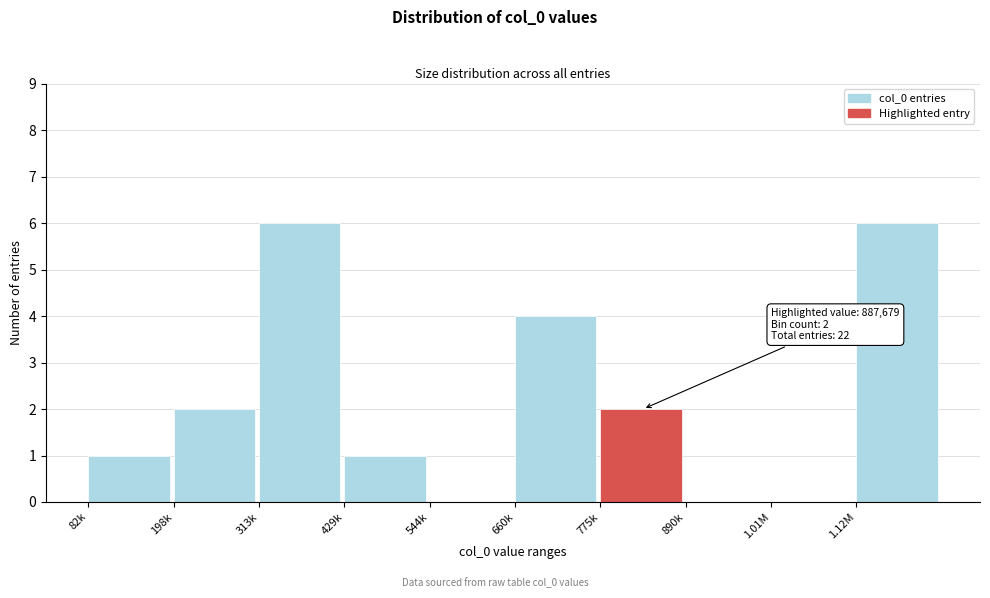

Reading left to right, transcribe all the data shown in this chart.

82k=1	198k=2	313k=6	429k=1	544k=0	660k=4	775k=2	890k=0	1.01M=0	1.12M=6